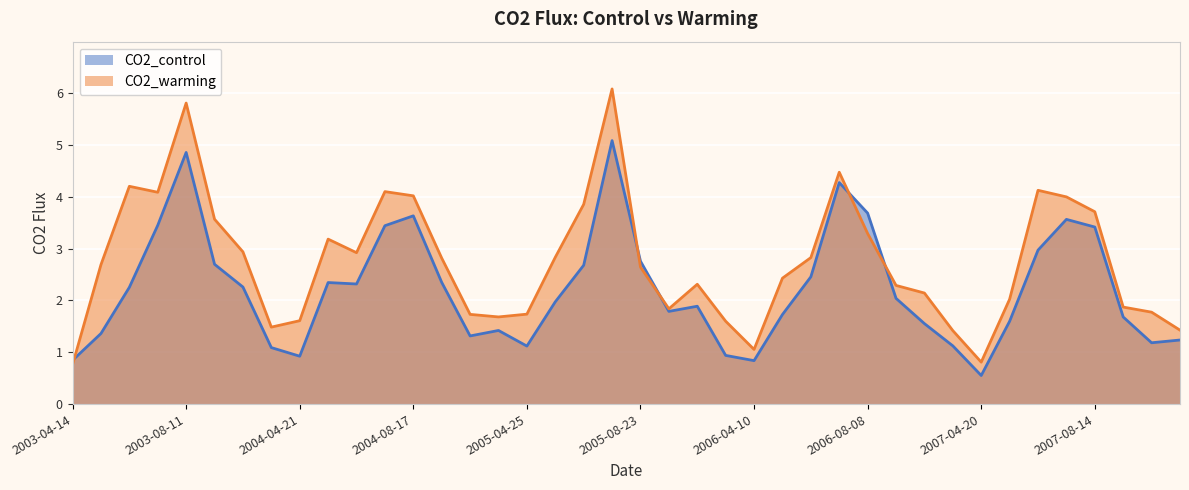

In CO2_warming, how many points are lower than both neighbors (excluding endpoints)?

7